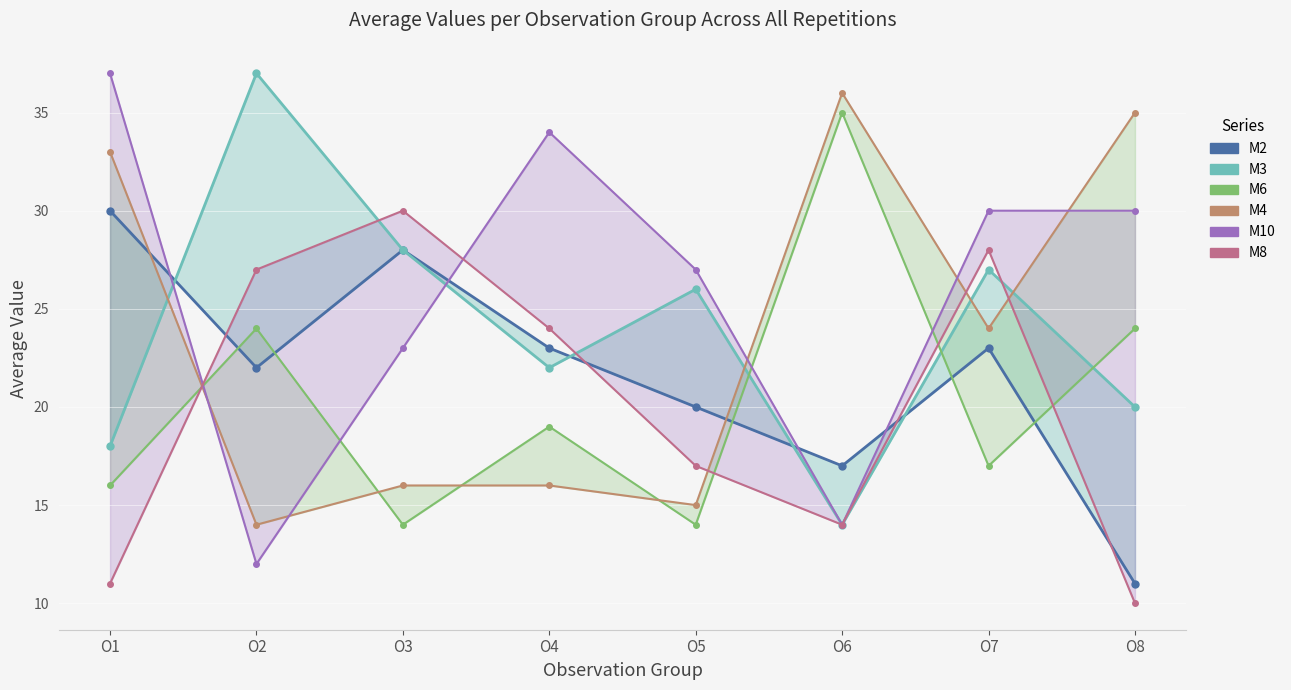

What is the difference between the M2 values at O6 and O5?

3